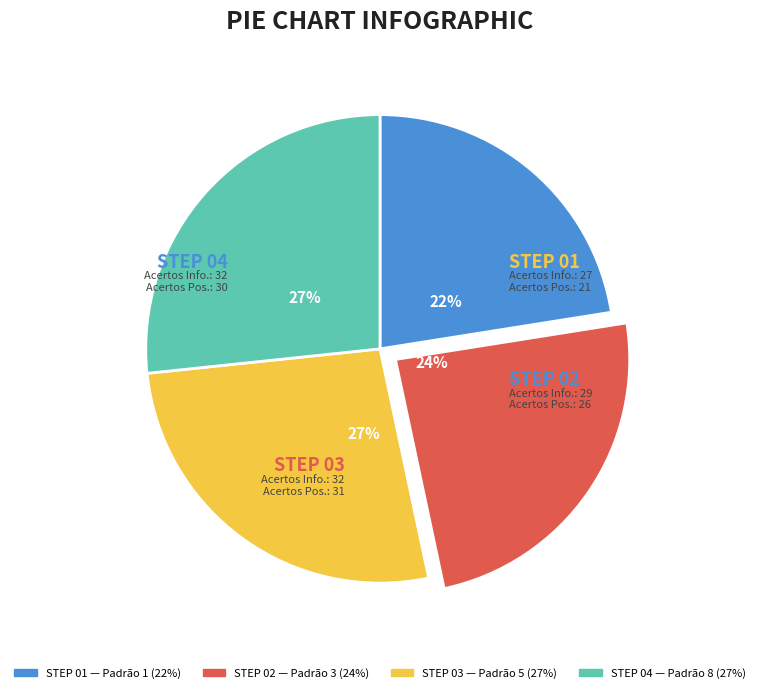

To the nearest percent, what is the average slice percentage?

25%